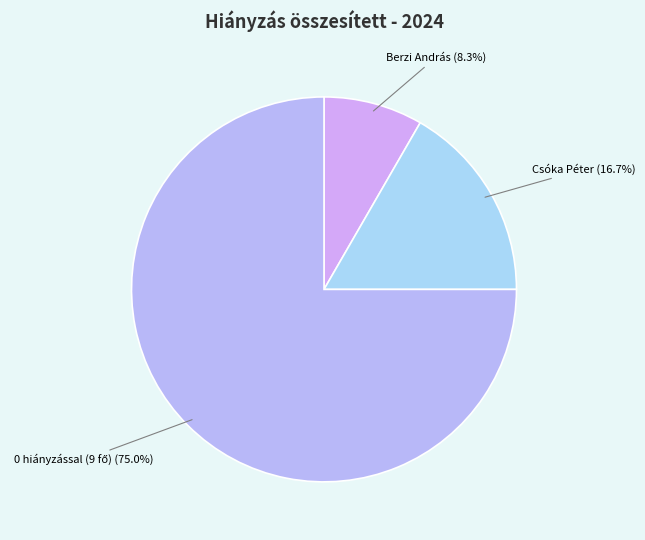

How many segments does this pie chart have?

3